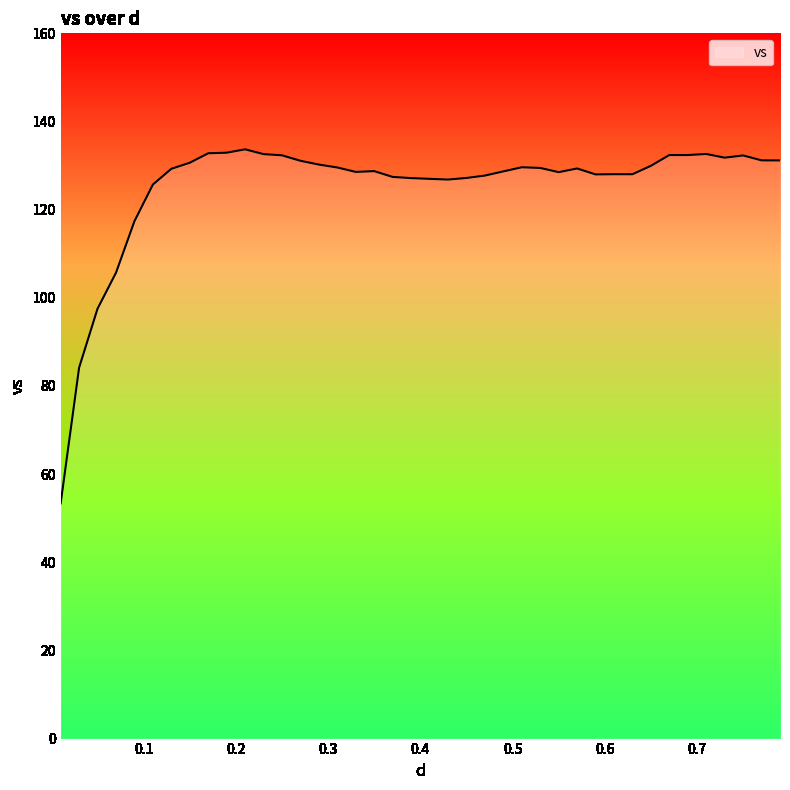

Is this an area chart (filled region under the line)?

No